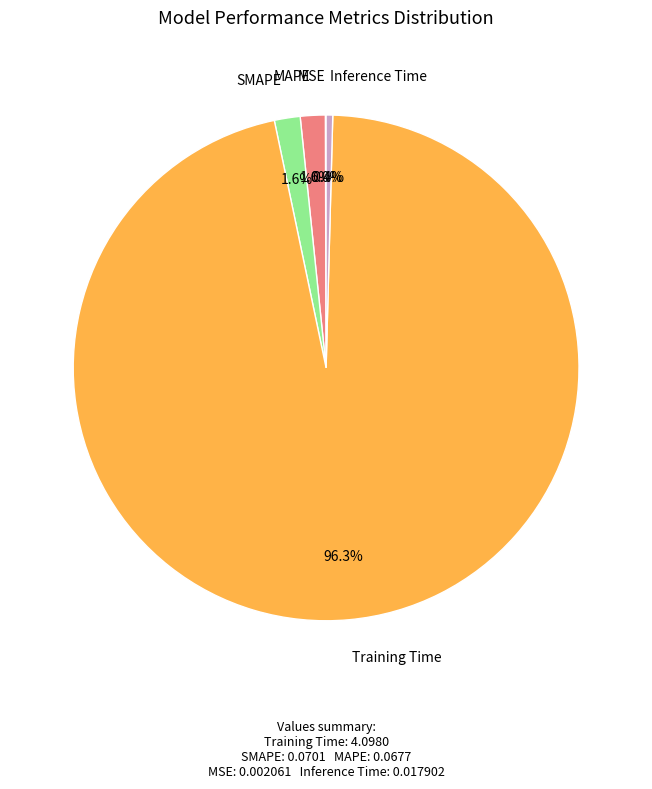

Is there any slice that represents more than half of the pie?

Yes